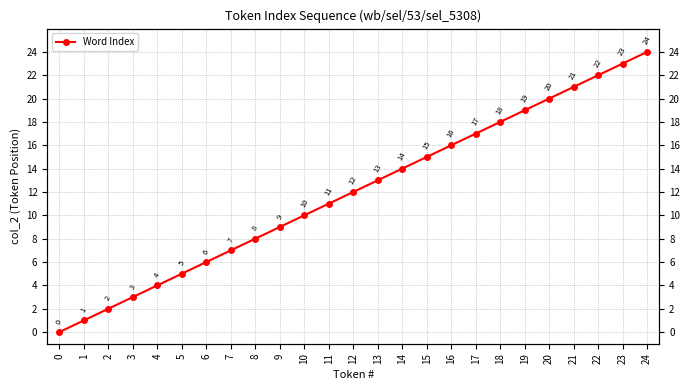

What is the maximum value shown in the chart?

24